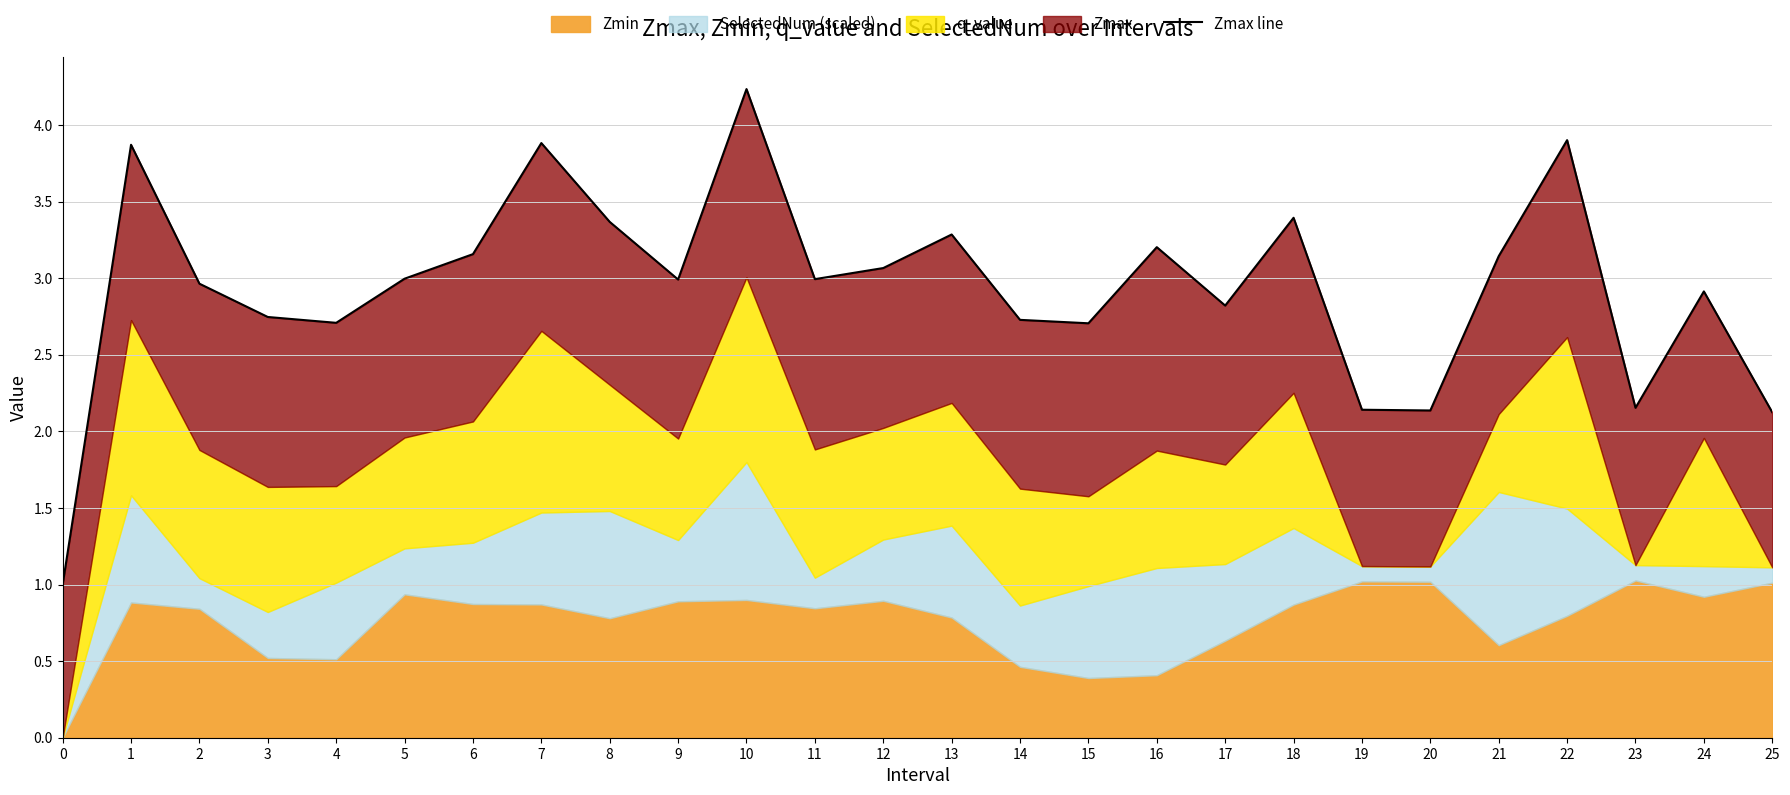

How many data points does each series have?

26